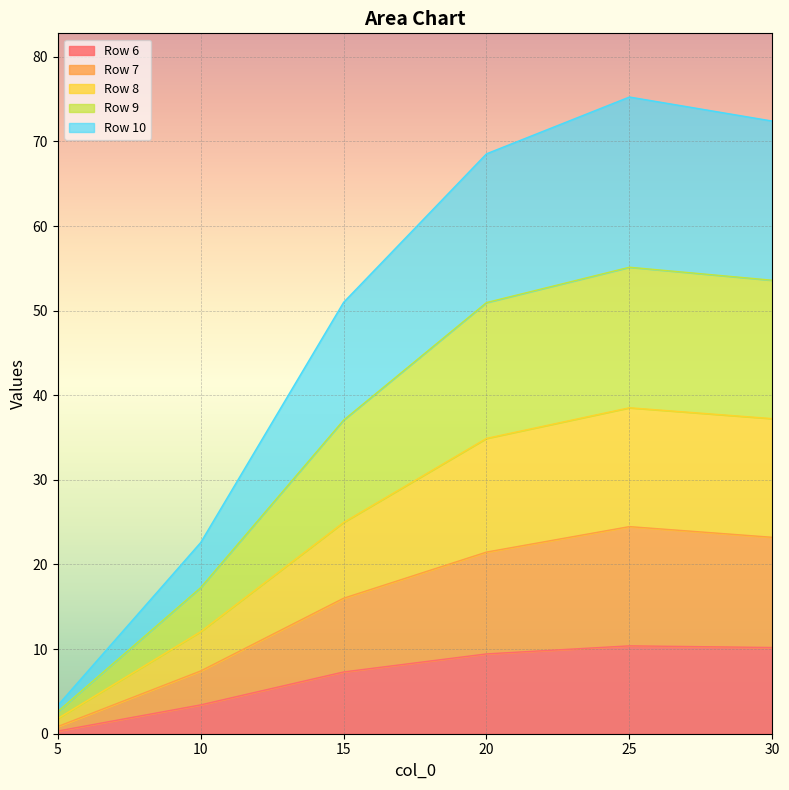

What is the difference between the Row 7 values at 25.0 and 30.0?

1.3